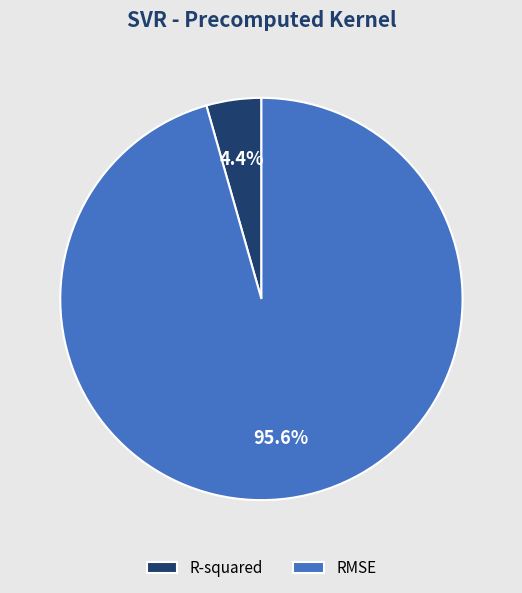

Combined, what portion of the pie is R-squared and RMSE?

100.0%